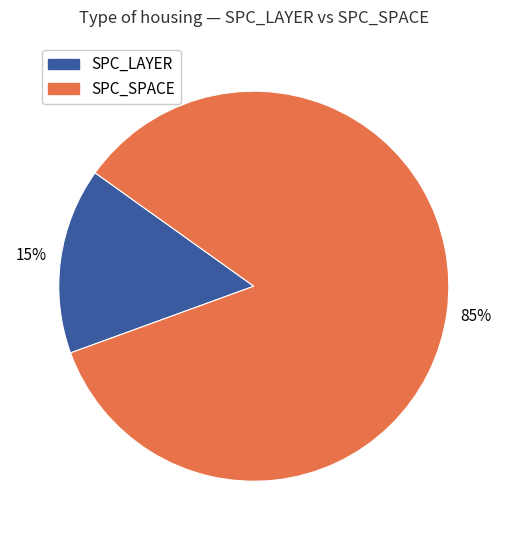

Does any single category account for the majority?

Yes